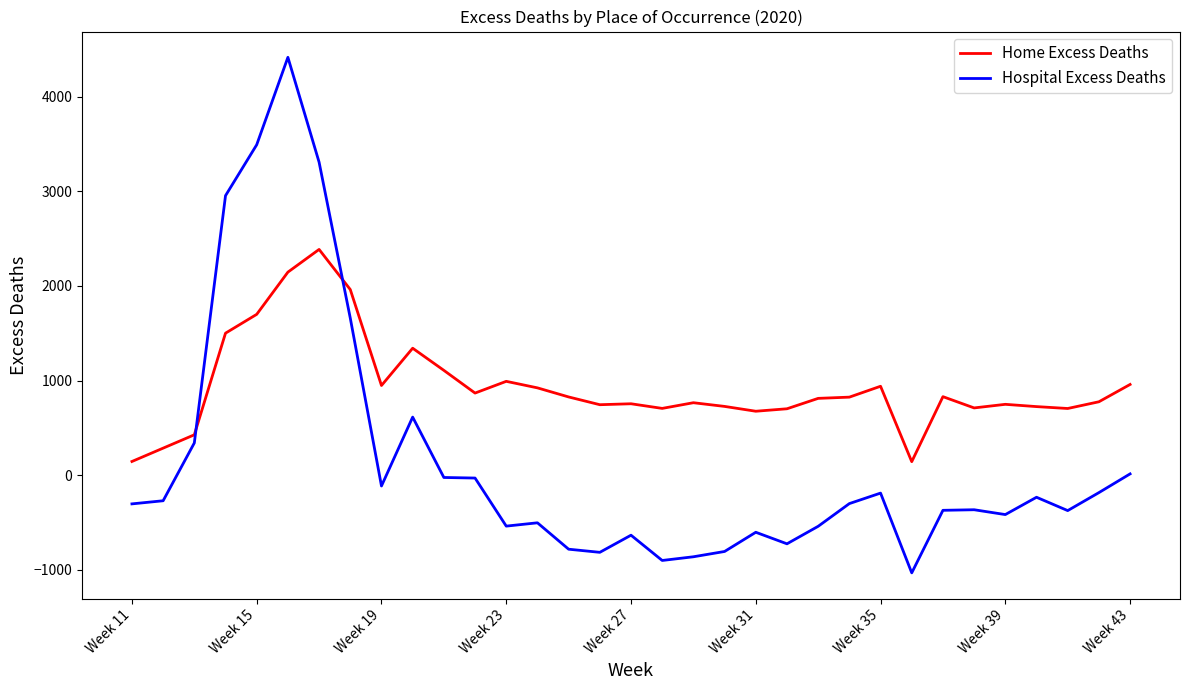

How many lines are shown in the chart?

2